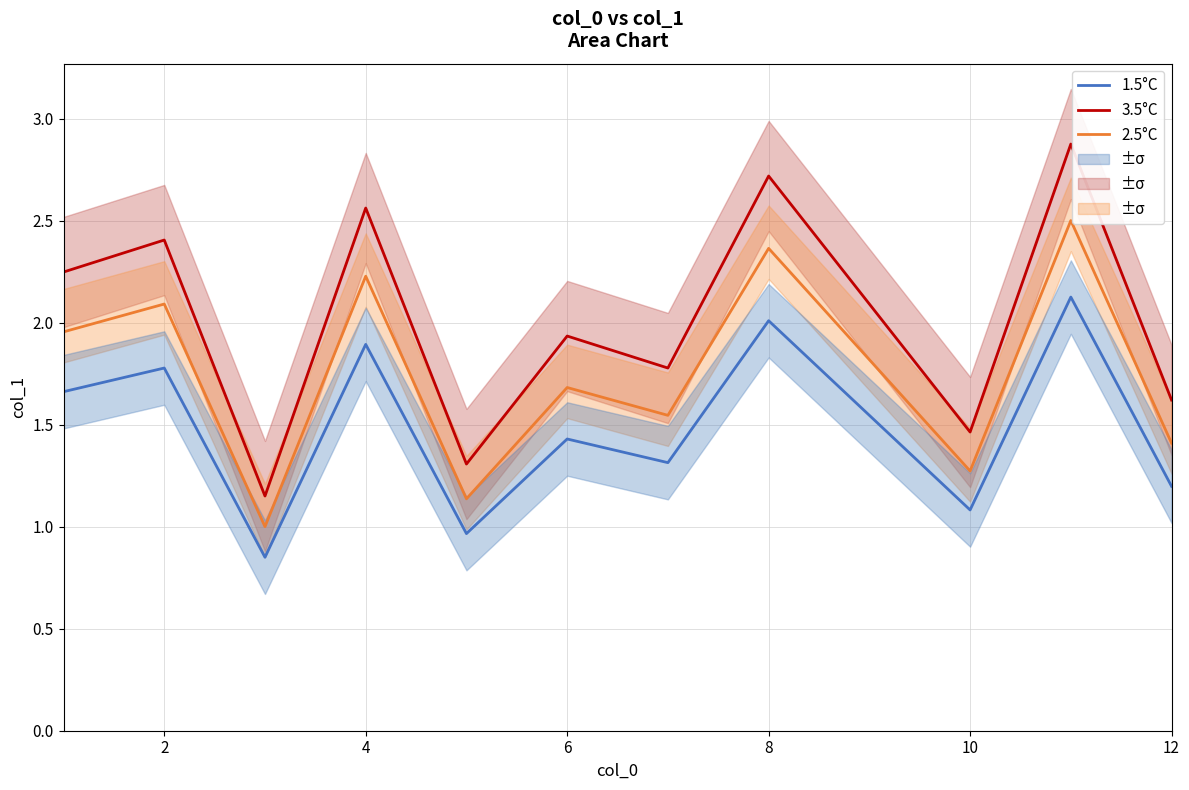

Reading right to left, extract all data points from this chart.

1.5°C: 1.2	2.1	1.1	1.5	2.0	1.3	1.4	1.0	1.9	0.8	1.8	1.7
2.5°C: 1.4	2.5	1.3	1.8	2.4	1.5	1.7	1.1	2.2	1.0	2.1	2.0
3.5°C: 1.6	2.9	1.5	2.1	2.7	1.8	1.9	1.3	2.6	1.1	2.4	2.2